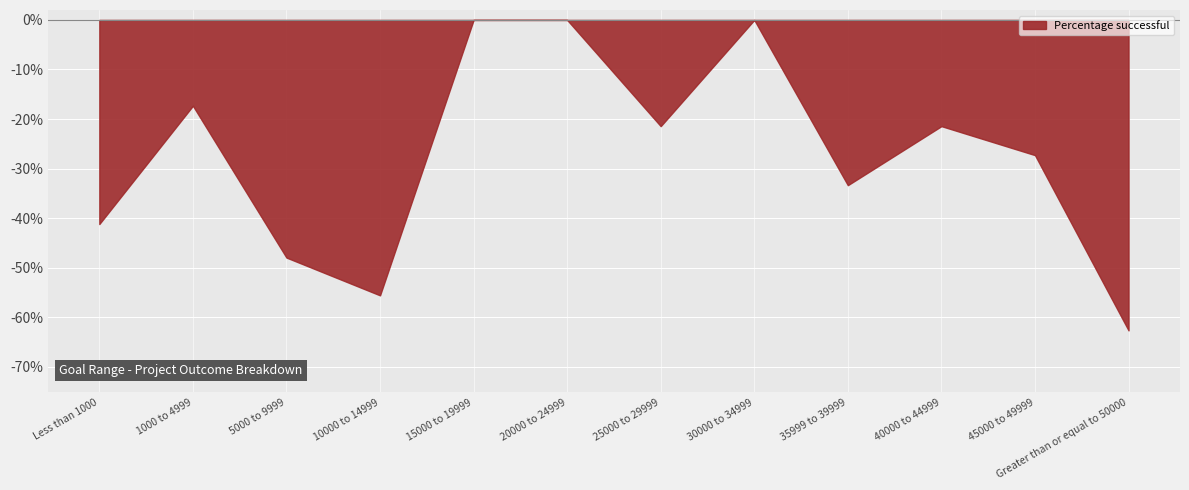

Which series changed the most between 10000 to 14999 and 15000 to 19999?

Percentage successful